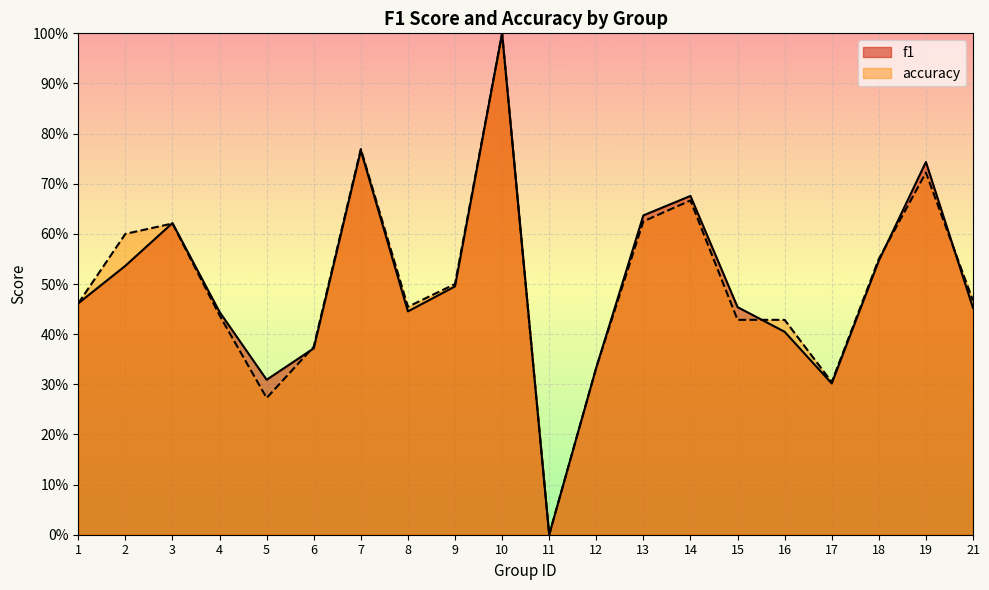

True or false: f1 and accuracy cross at least once.

True